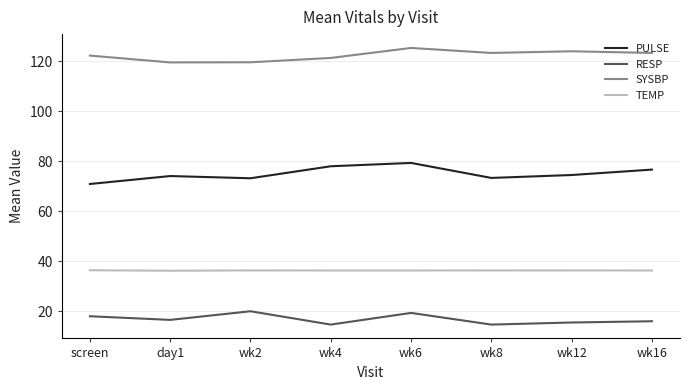

How many interior local valleys does the RESP series have?

3